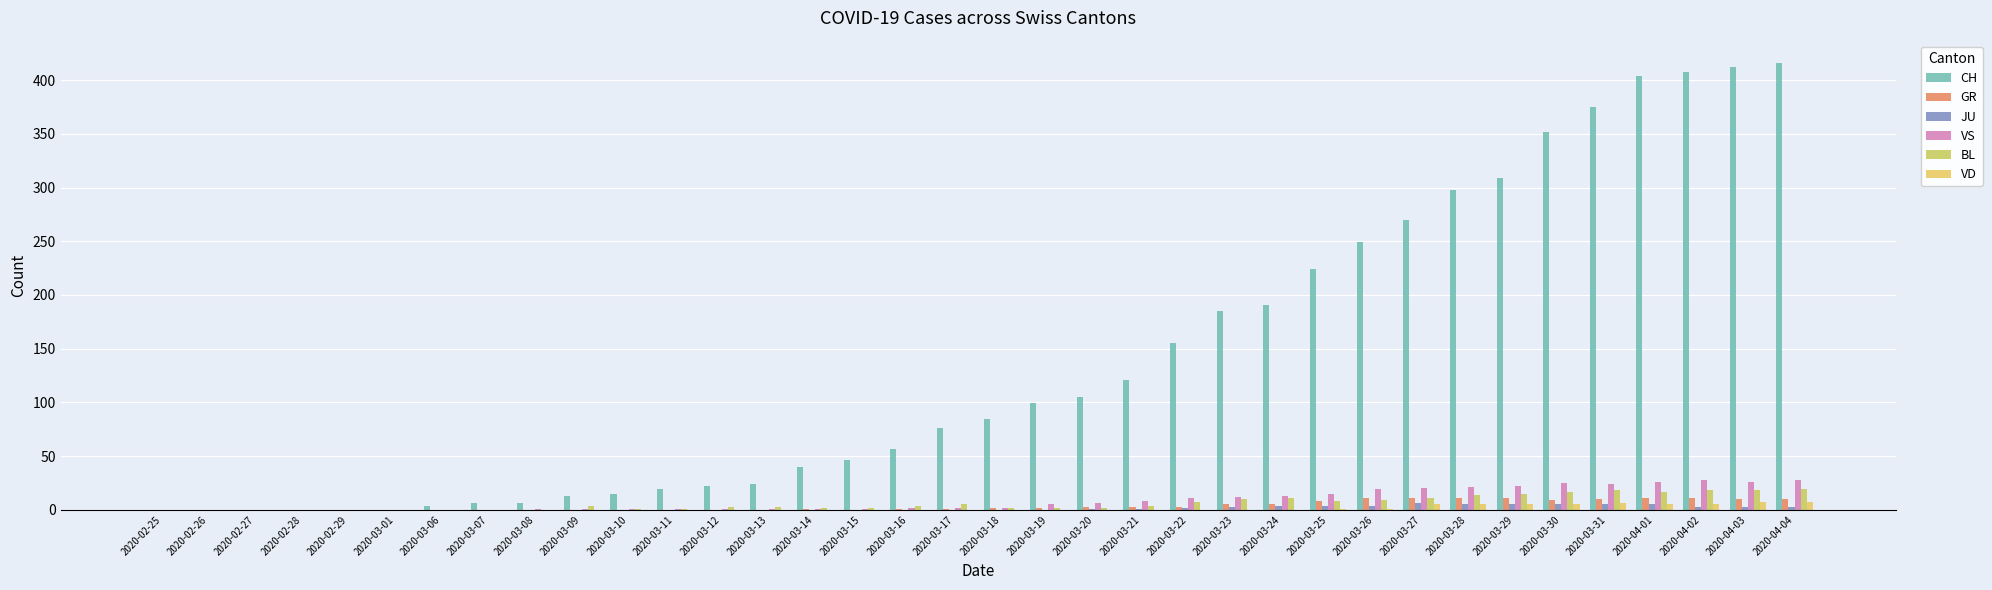

What is the sum of all JU values?

59